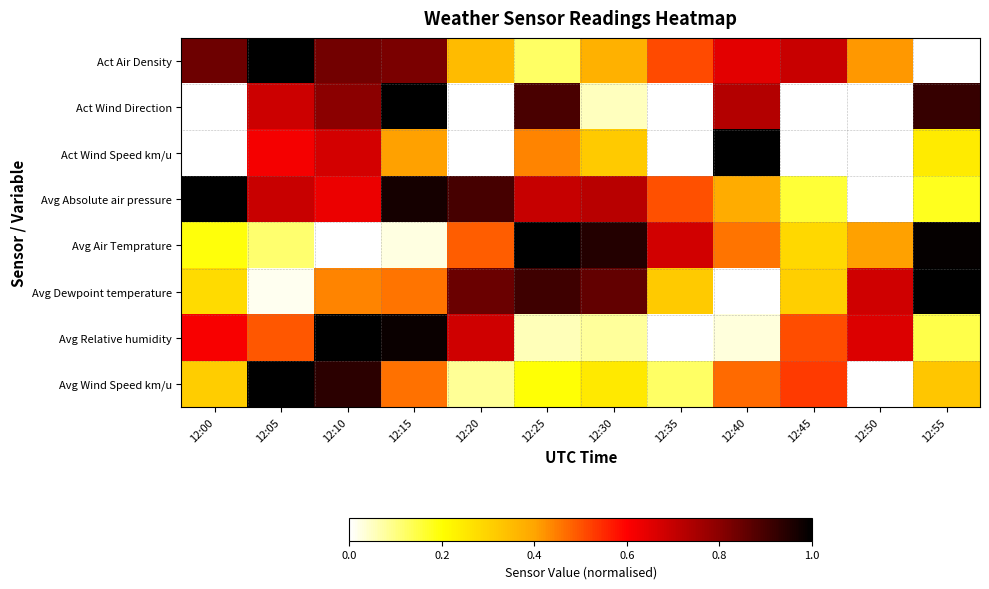

At which category is the sum across all series the highest?

12:10